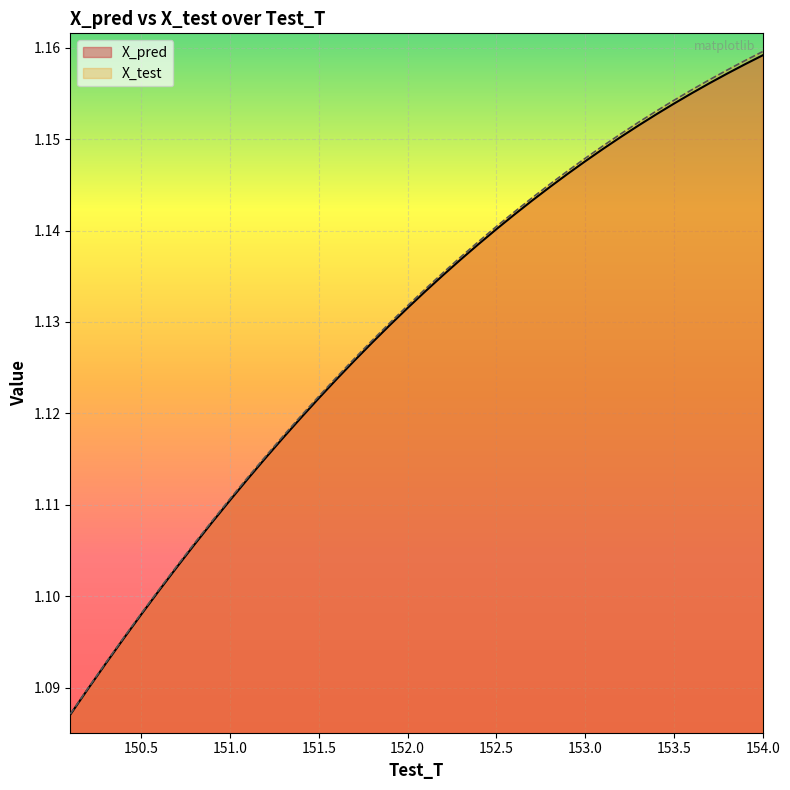

What is the label of the 37th point from the right?

150.399999999996